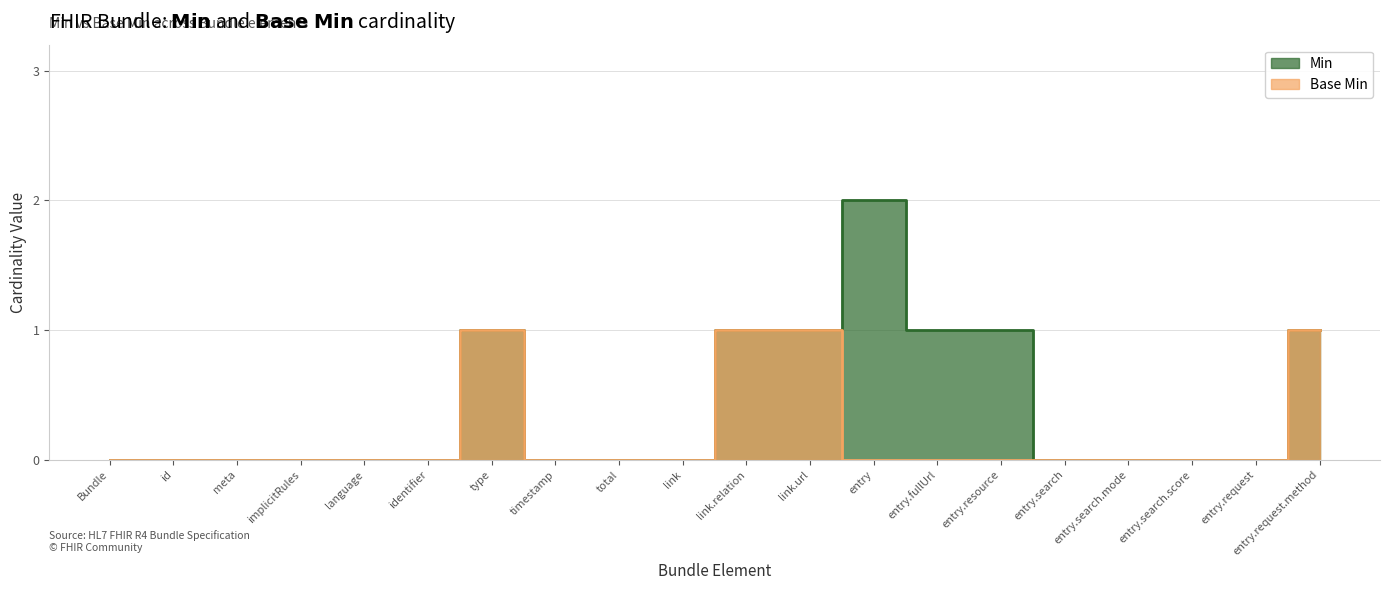

What are all the series names shown in the legend?

Min, Base Min